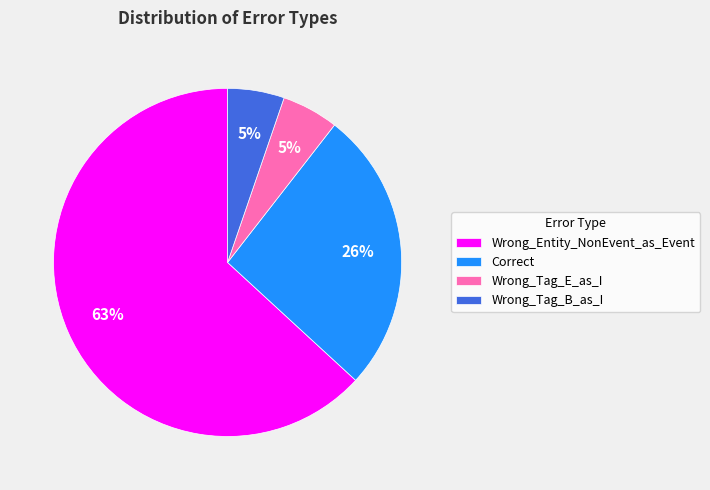

How many slices are in this pie chart?

4